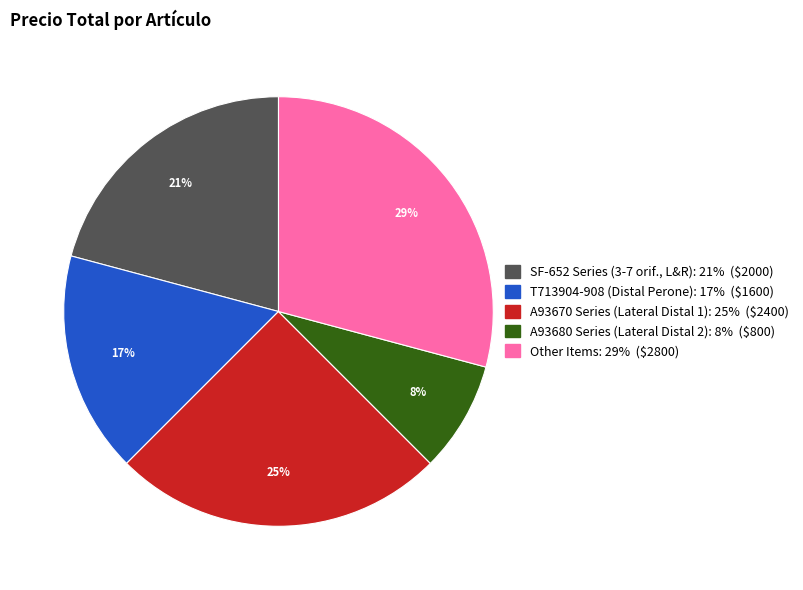

To the nearest percent, what is the difference between the largest and smallest slice percentages?

21%